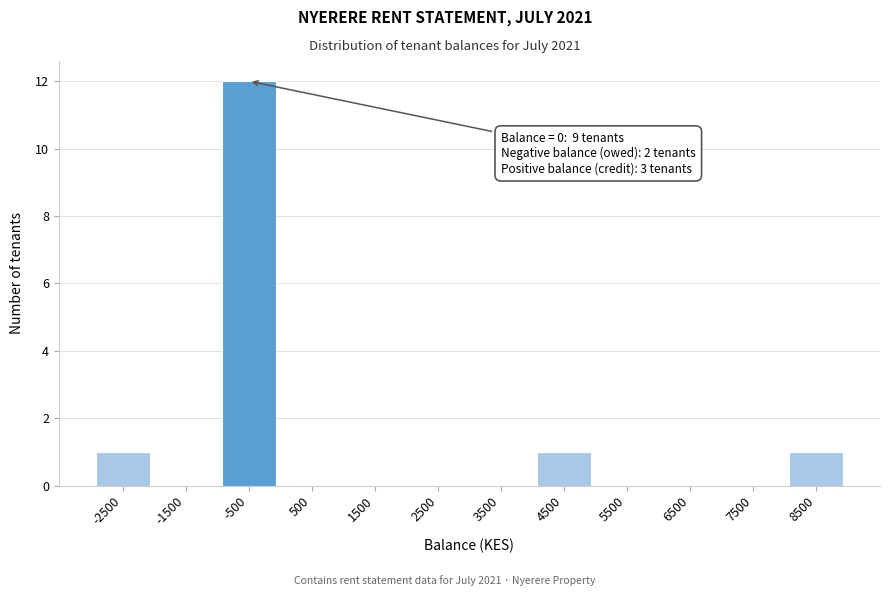

Reading left to right, transcribe all the data shown in this chart.

-2500=1	-1500=0	-500=12	500=0	1500=0	2500=0	3500=0	4500=1	5500=0	6500=0	7500=0	8500=1